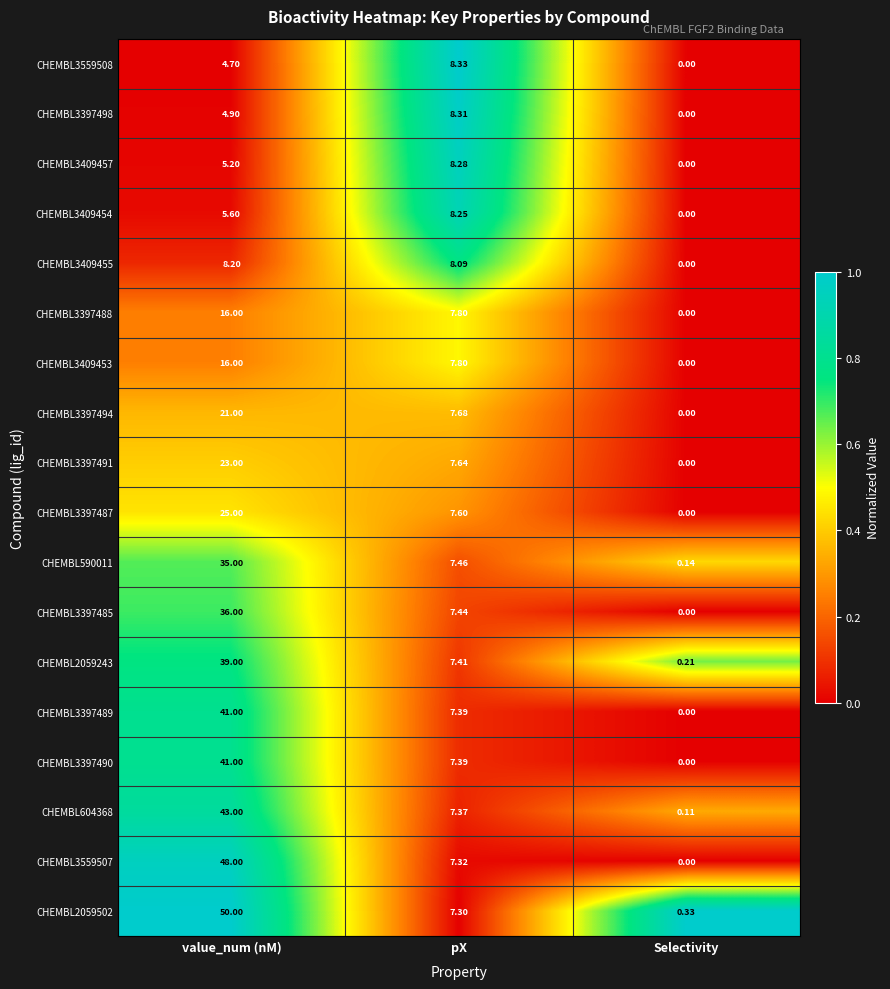

At which category is the sum across all series the highest?

value_num (nM)